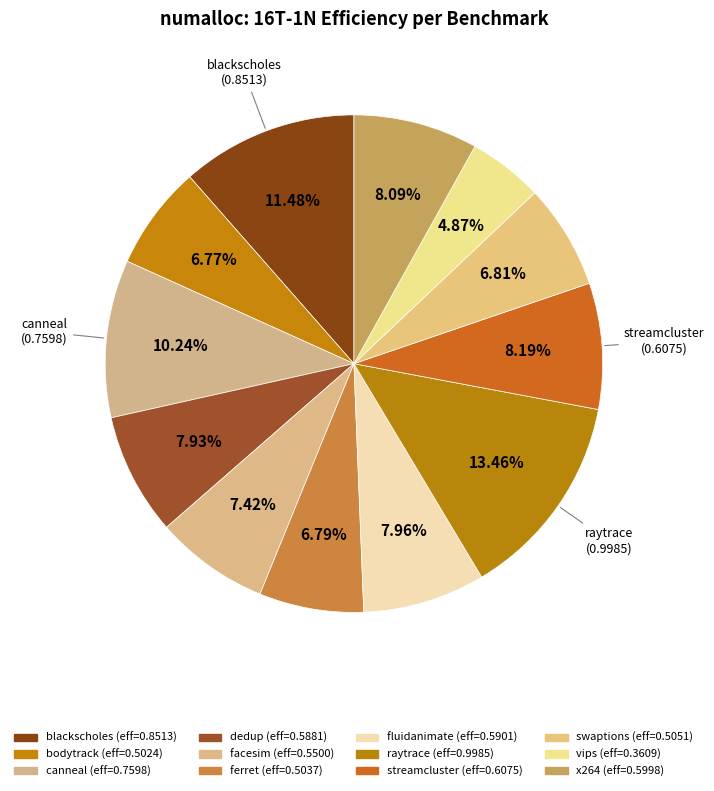

Count the number of slices in the pie.

12